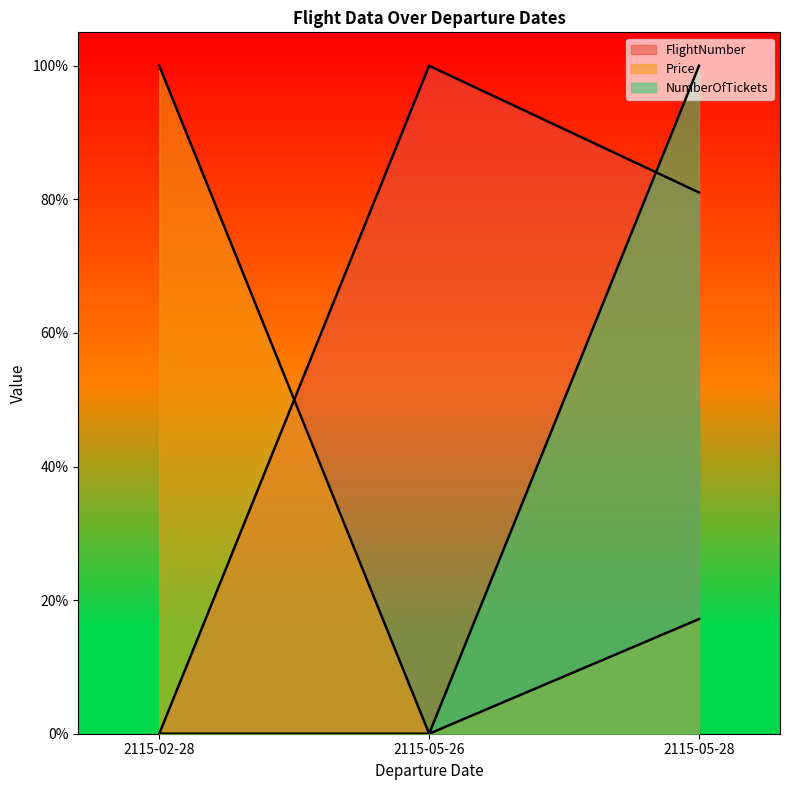

At which category does the chart reach its peak across all series?

2115-05-26